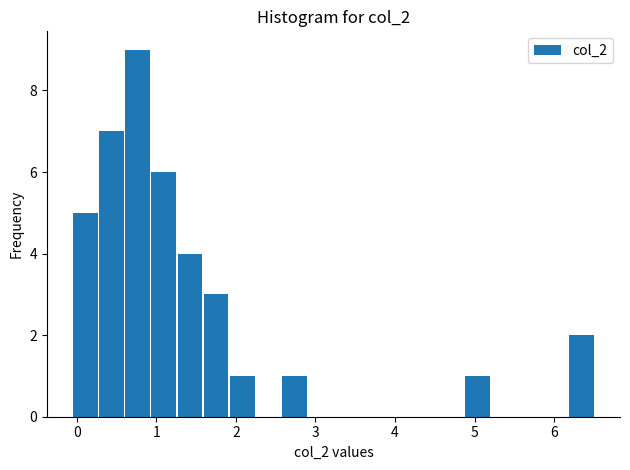

Read against the x-axis, roughly where is the centre of the tallest bar?

0.8